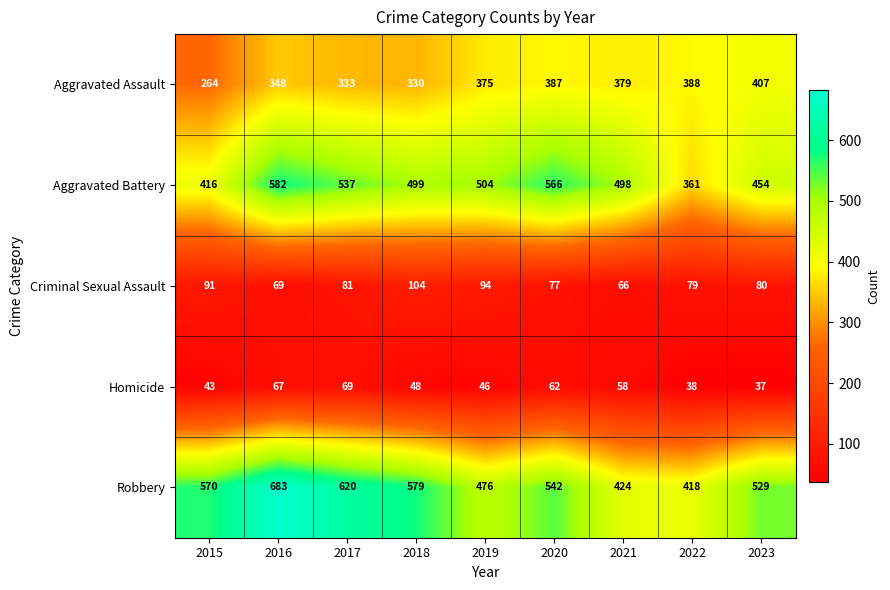

Which category has the lowest value across all series?

2023